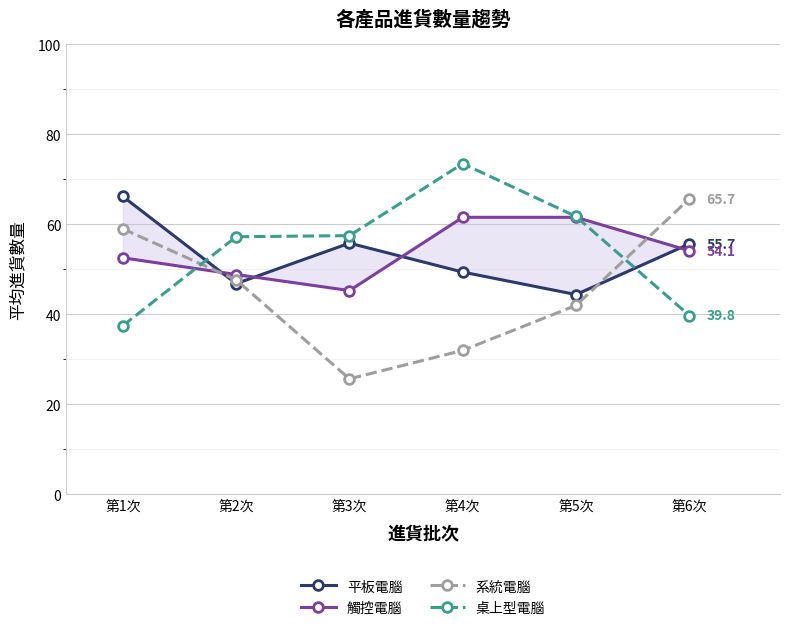

What is the sum of the 桌上型電腦 values at 第4次 and 第2次?

130.8